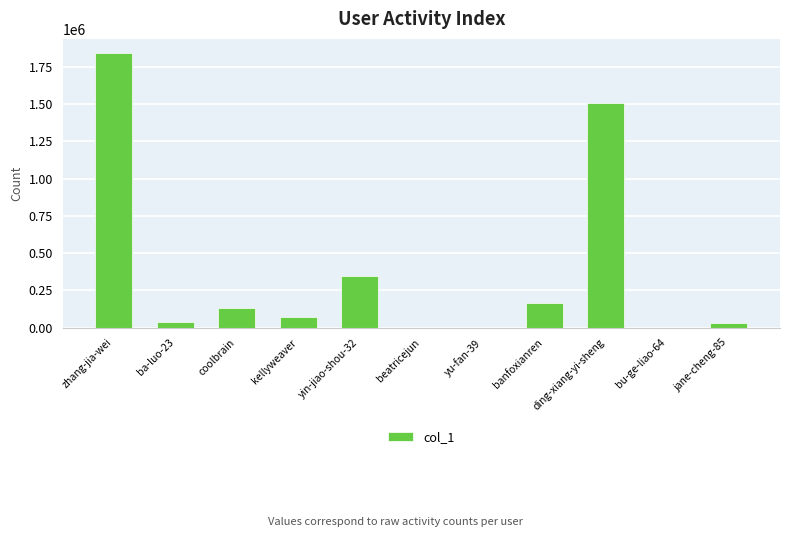

What is the greatest value displayed?

1846729